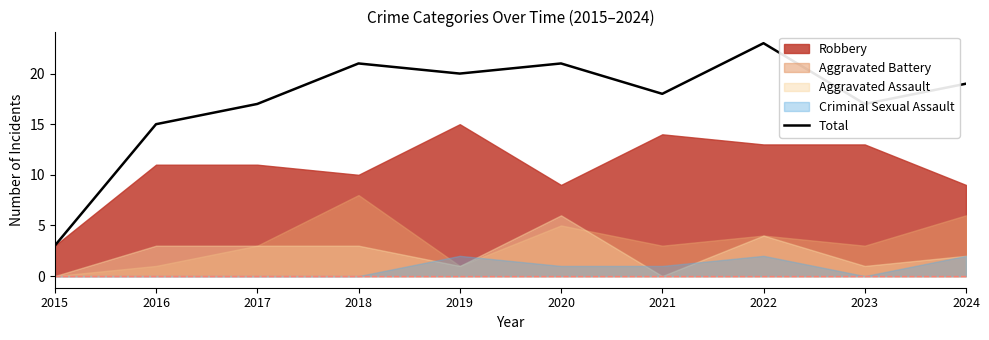

Where is the first local maximum?

2018